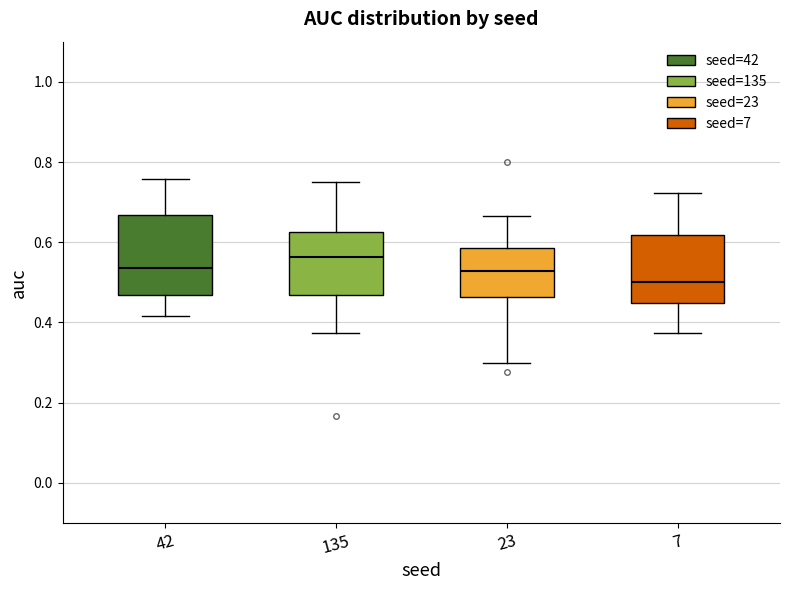

Where is the upper edge of the box at x = 7 on the y-axis? The values are not printed on the chart, so give them approximately, as read against the axis.

0.62